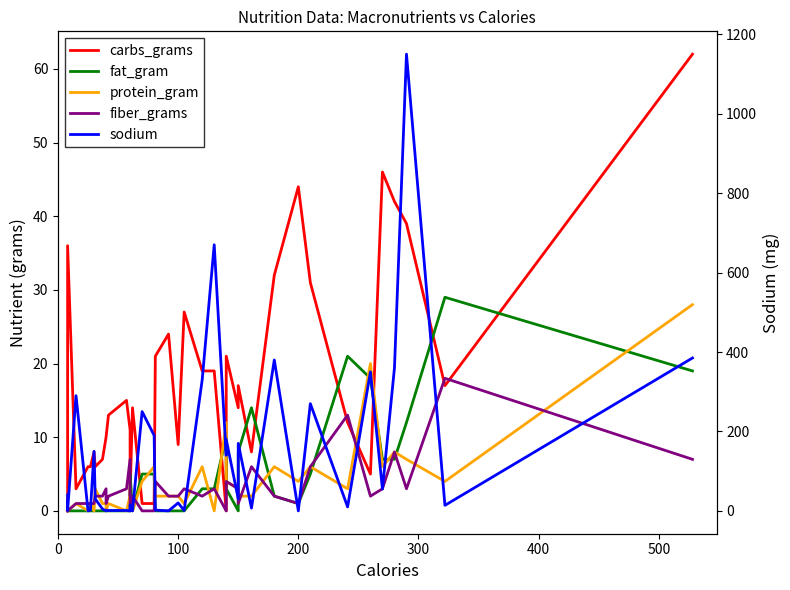

Which series has the largest range (max minus min)?

sodium